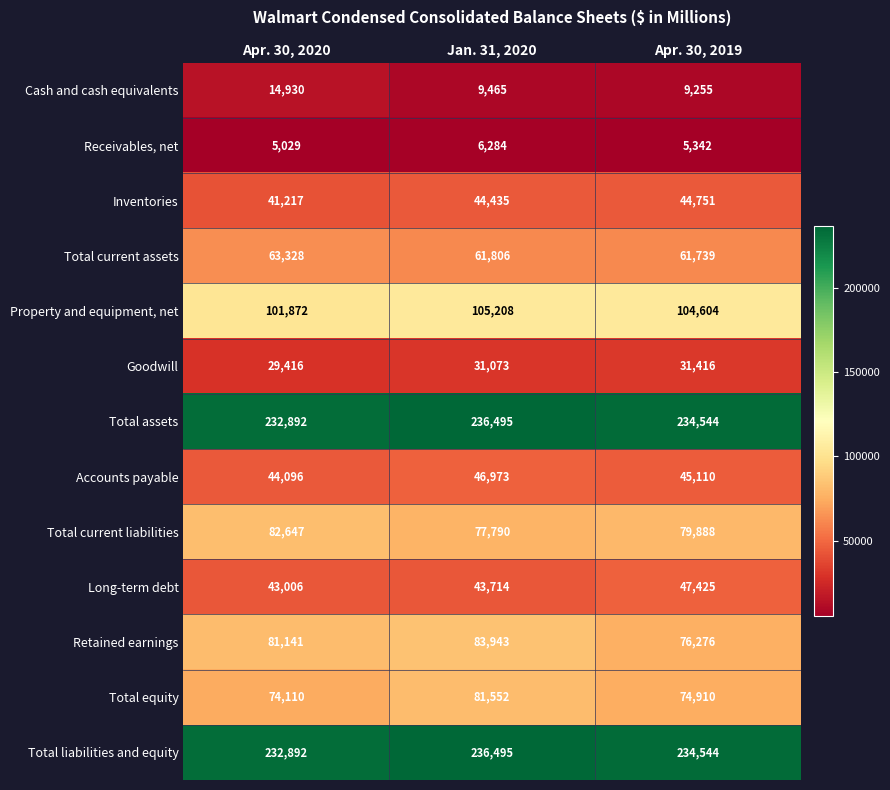

What is the difference between the Retained earnings values at Apr. 30, 2019 and Jan. 31, 2020?

7667